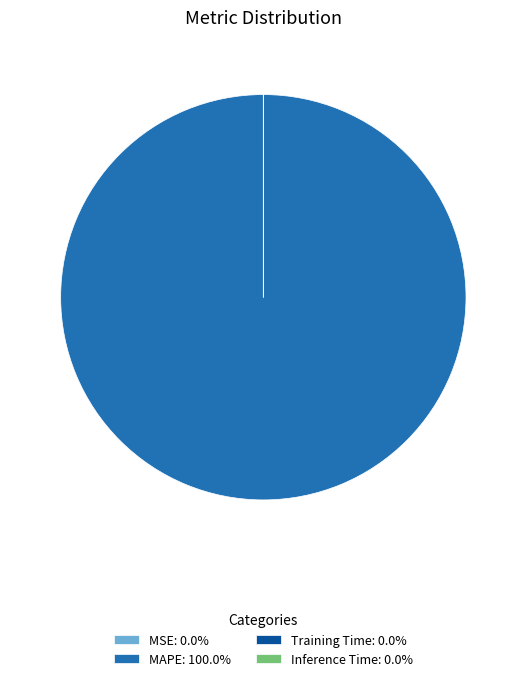

Does any single category account for the majority?

Yes